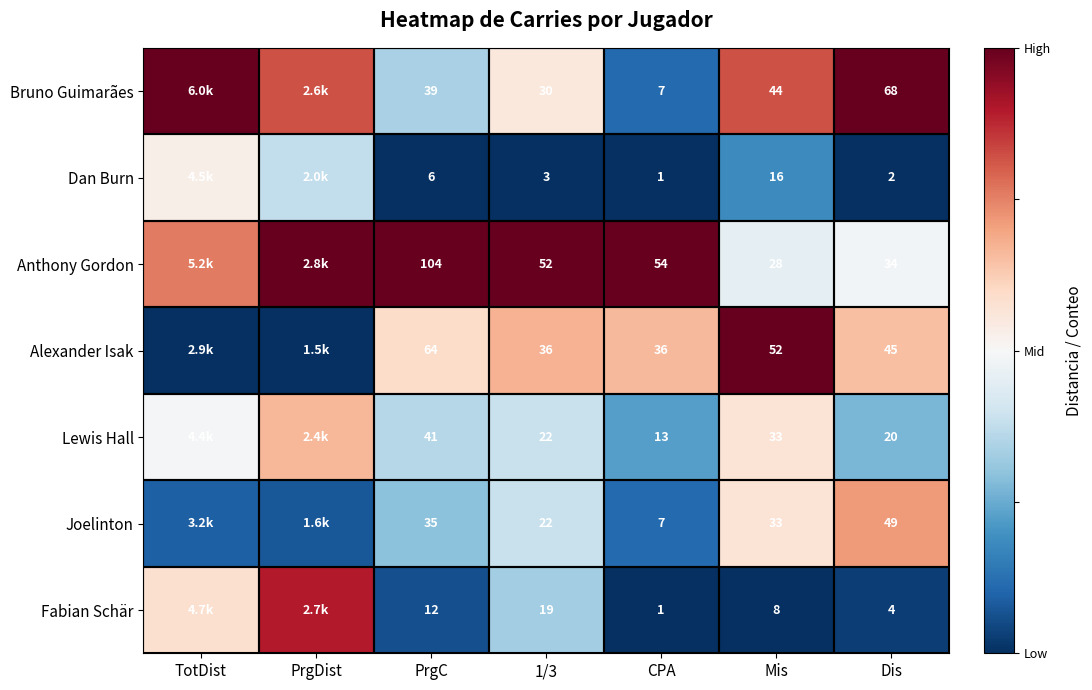

Is the value of Joelinton at PrgC greater than the value of Fabian Schär at 1/3?

Yes